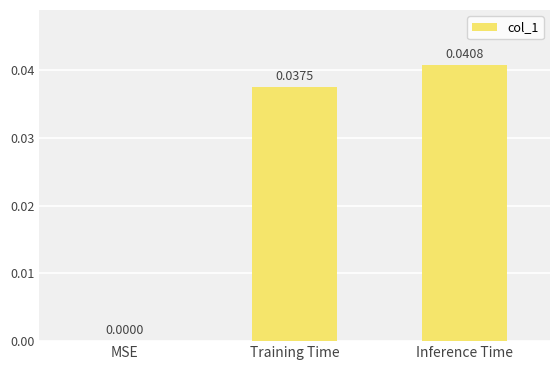

How many values exceed 0?

2